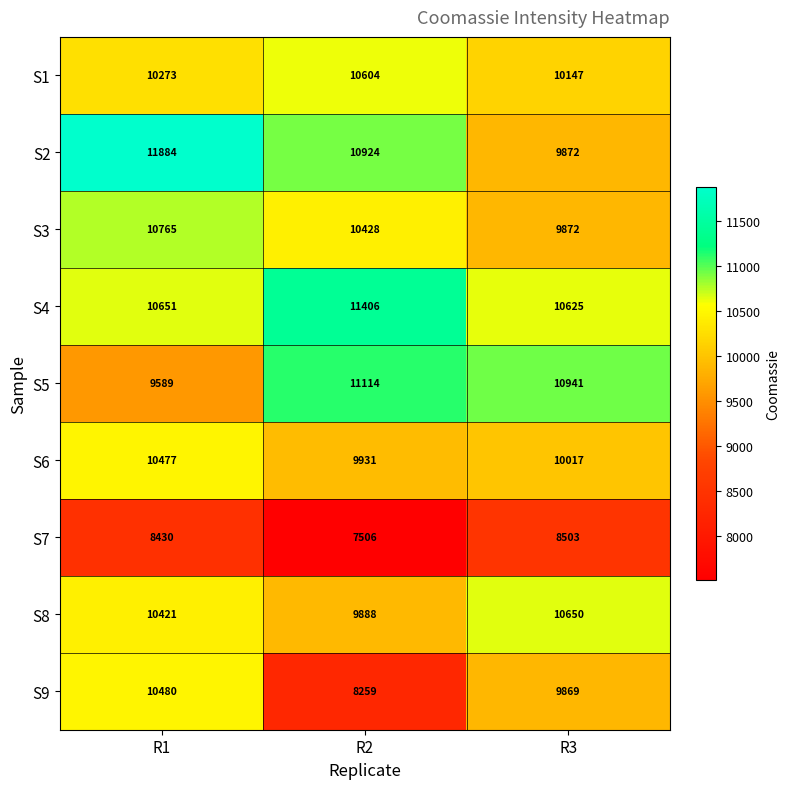

Reading right to left, transcribe all the data shown in this chart.

S1: R3=10147	R2=10604	R1=10273
S2: R3=9872	R2=10924	R1=11884
S3: R3=9872	R2=10428	R1=10765
S4: R3=10625	R2=11406	R1=10651
S5: R3=10941	R2=11114	R1=9589
S6: R3=10017	R2=9931	R1=10477
S7: R3=8503	R2=7506	R1=8430
S8: R3=10650	R2=9888	R1=10421
S9: R3=9869	R2=8259	R1=10480